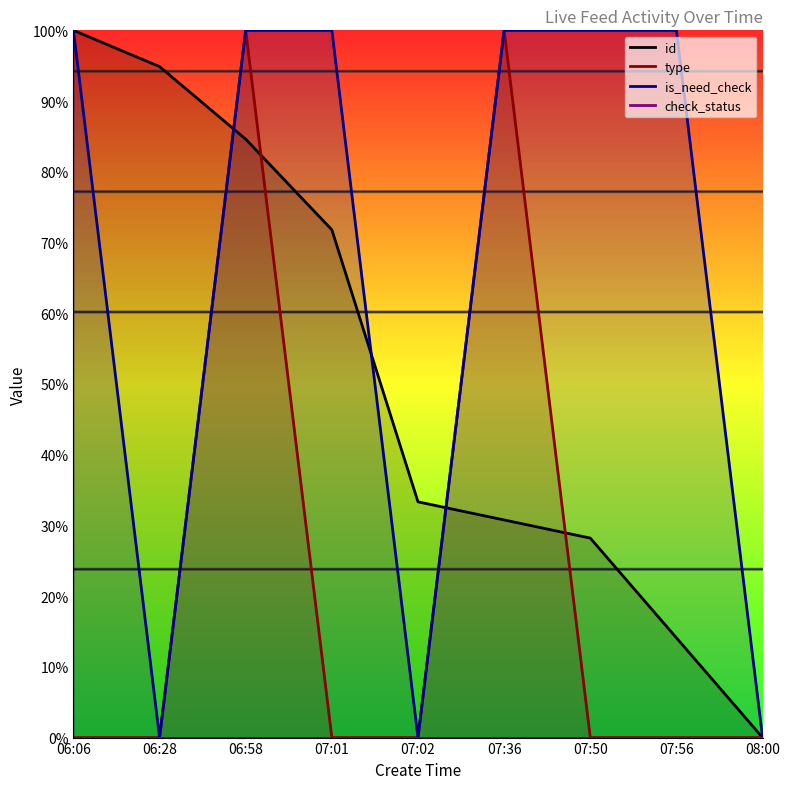

Which series has the largest range (max minus min)?

id